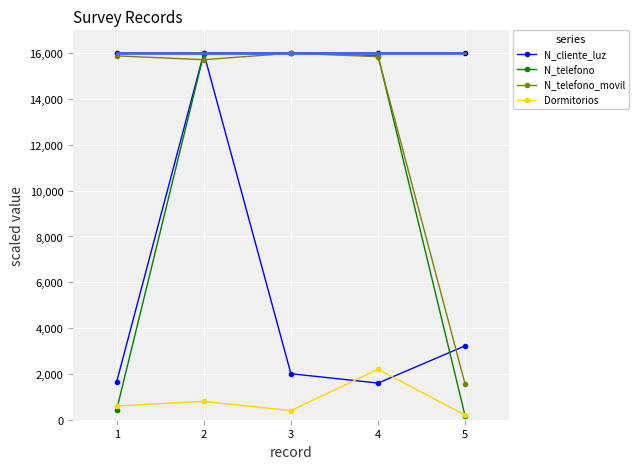

How many interior local valleys does the N_telefono_movil series have?

1